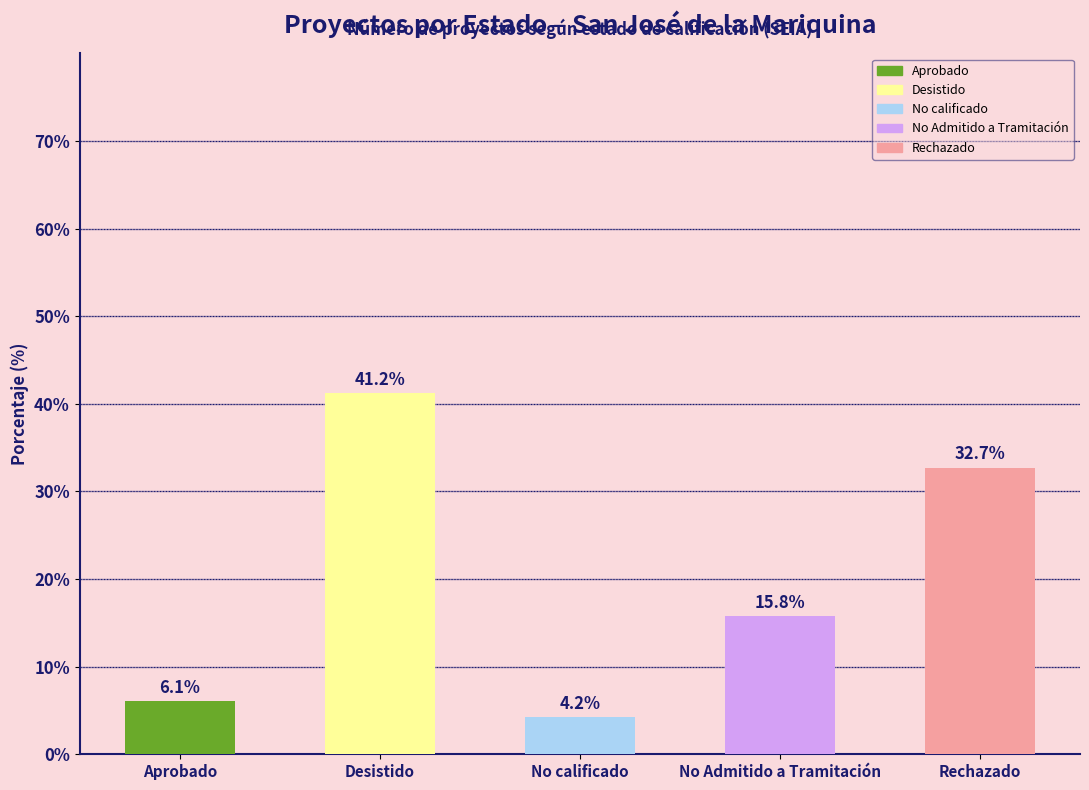

Which label corresponds to the smallest value in the chart?

No calificado